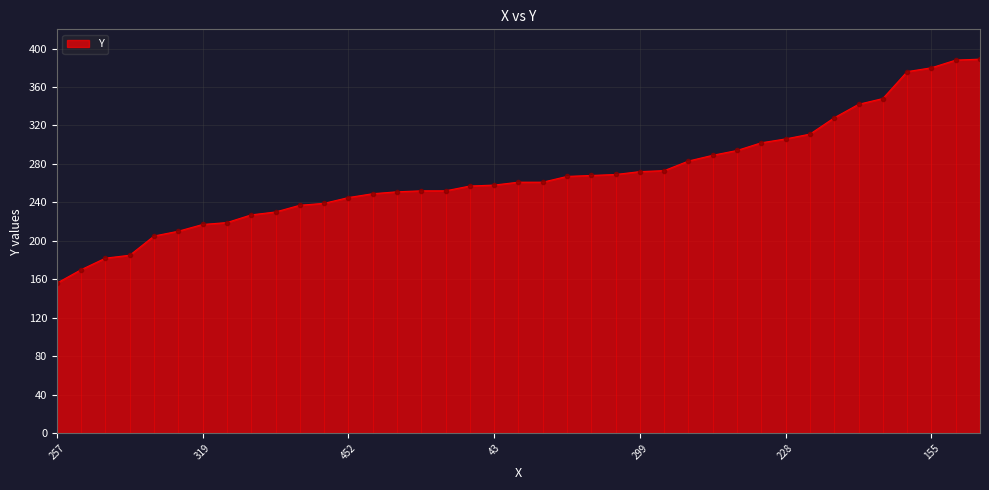

True or false: there are more than 0 points higher than both neighbors.

False